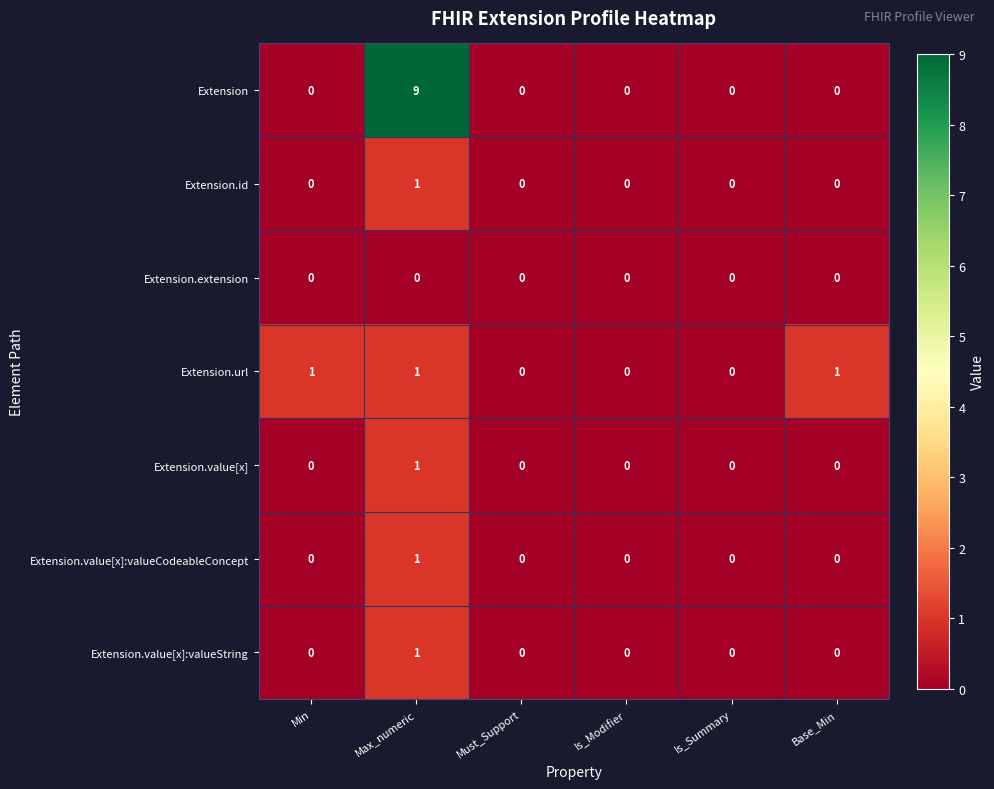

What is the maximum value shown in the chart?

9